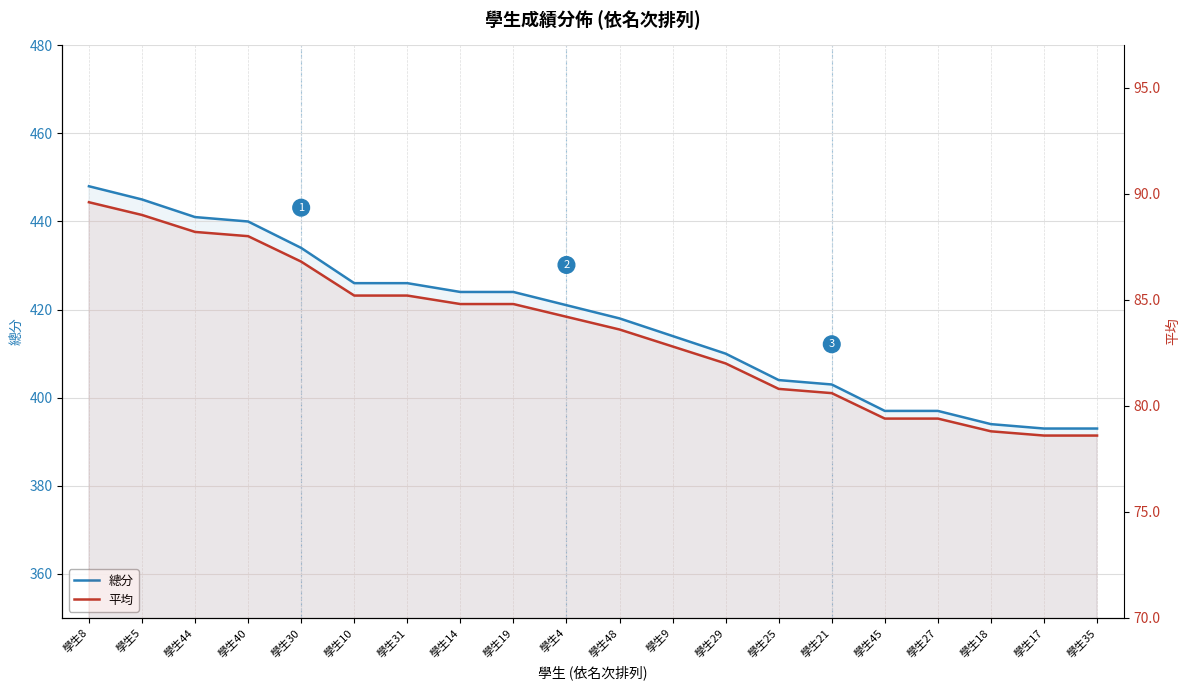

True or false: 平均 and 總分 intersect in this chart.

False